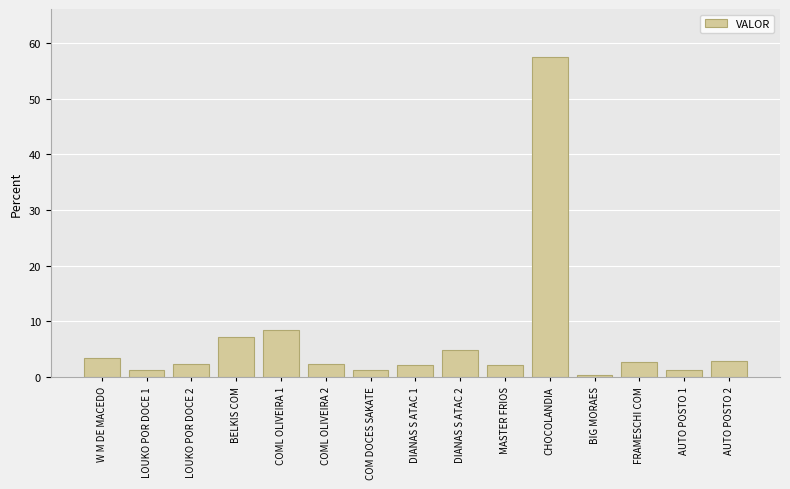

What value does the data have at FRAMESCHI COM?

2.6